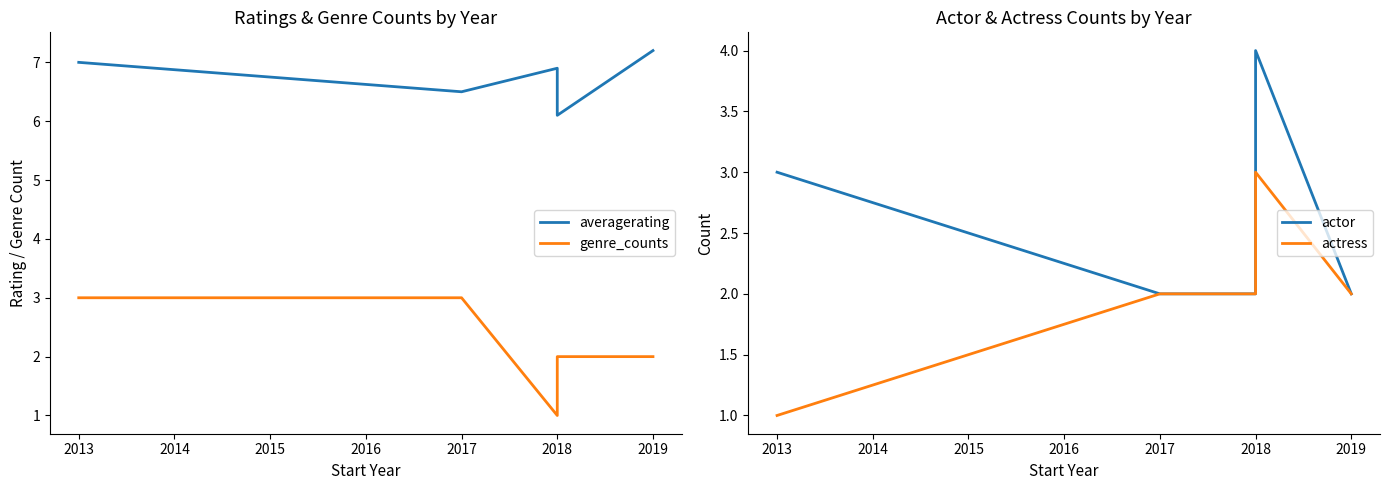

What is the average value of the actor series?

2.6